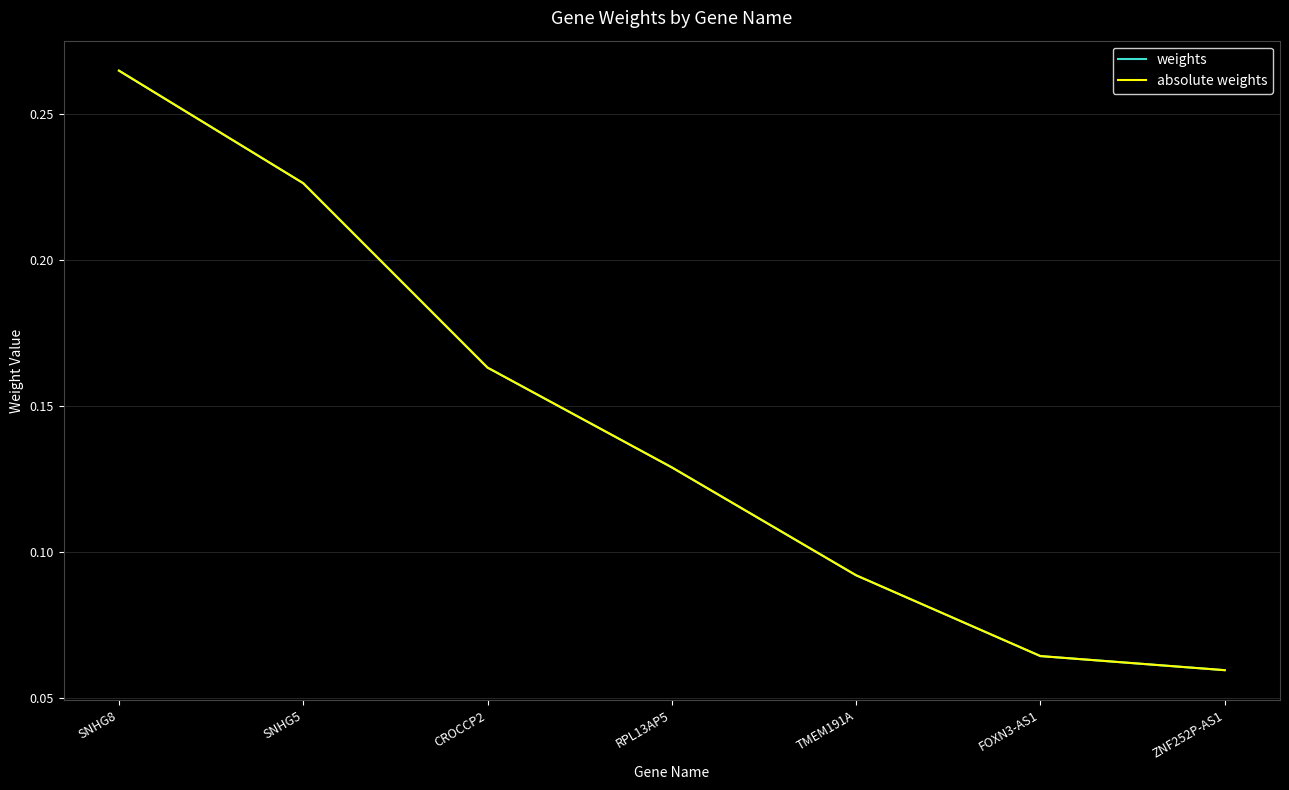

The weights series shows 0.2 at CROCCP2. True or false?

False